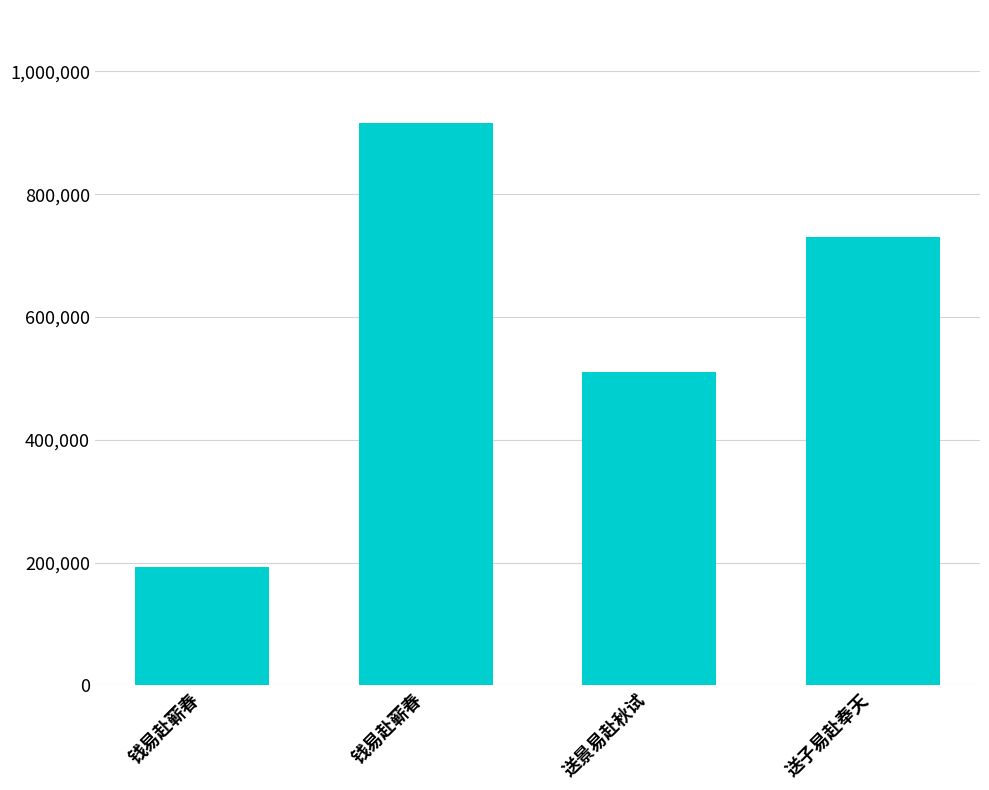

What is the difference between the second highest and minimum values?

537643